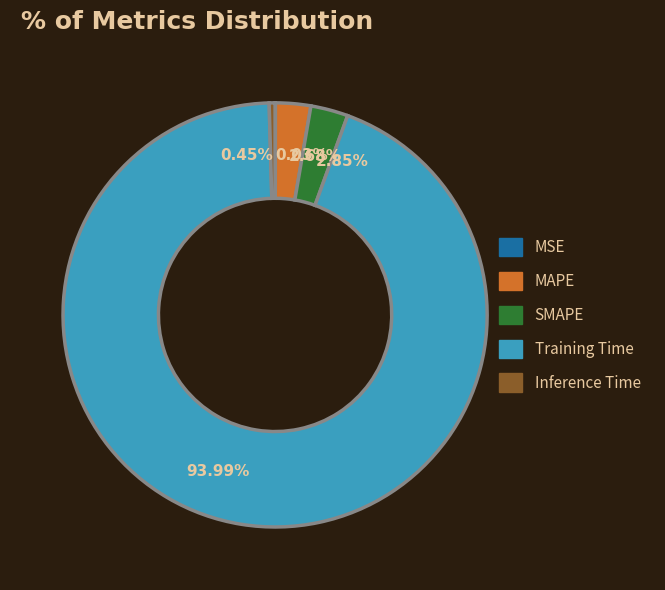

Which category accounts for the majority?

Training Time